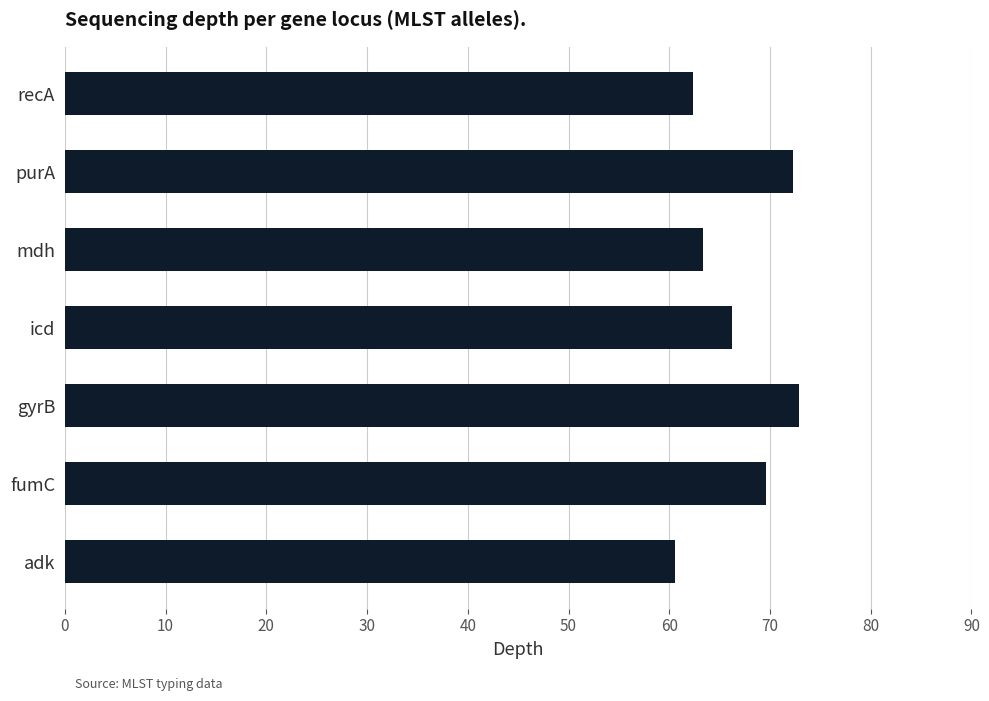

How many bars are there in total?

7